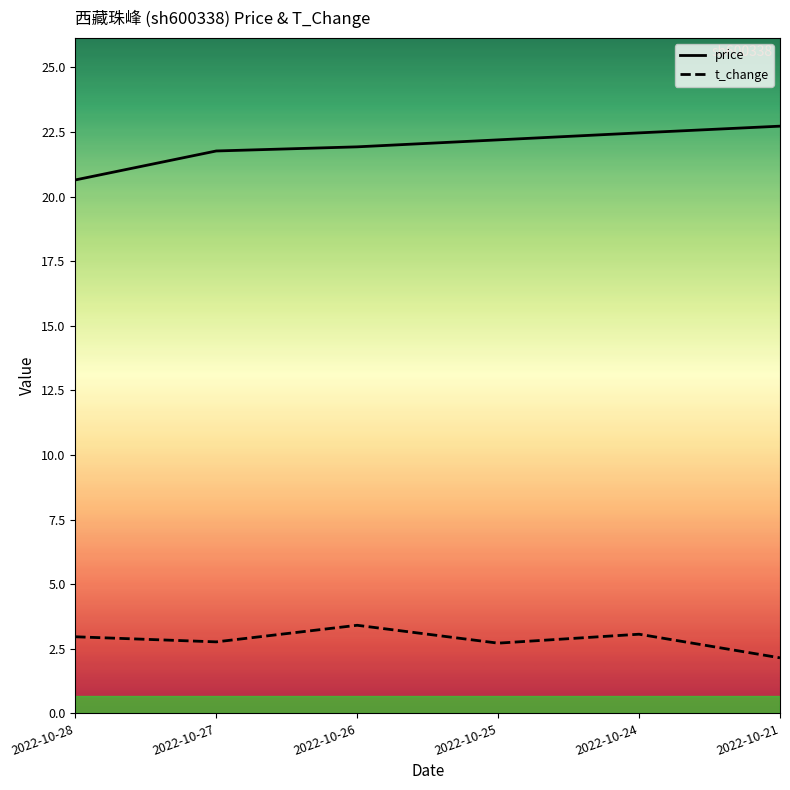

What is the difference between the maximum and minimum values in the t_change series?

1.3